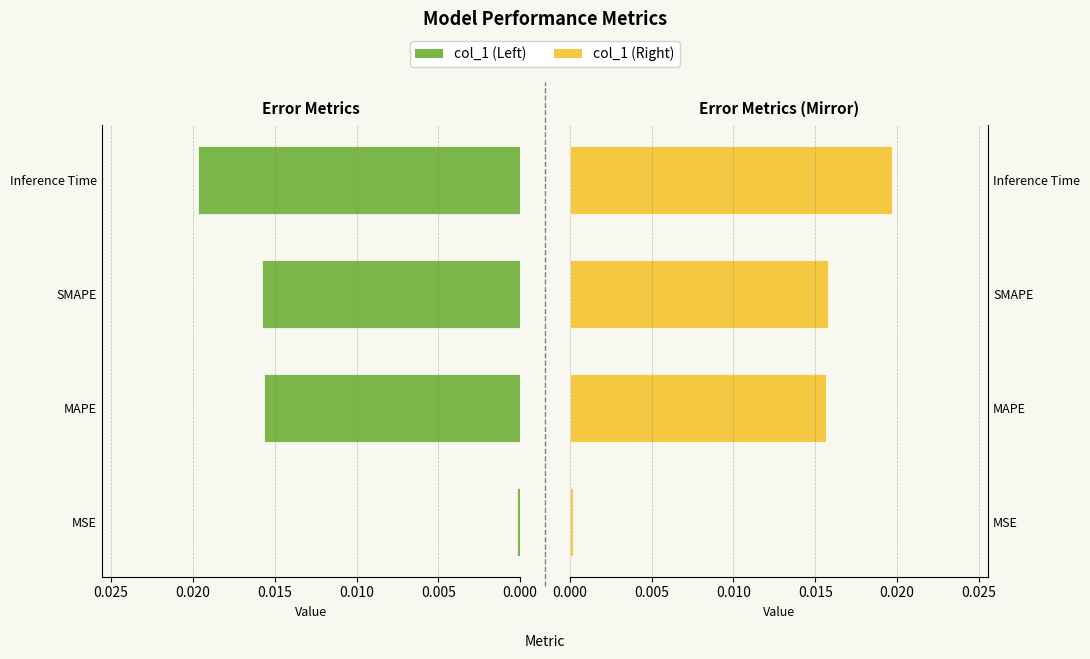

True or false: col_1 (Left) has a value of 0.0 at Inference Time.

True